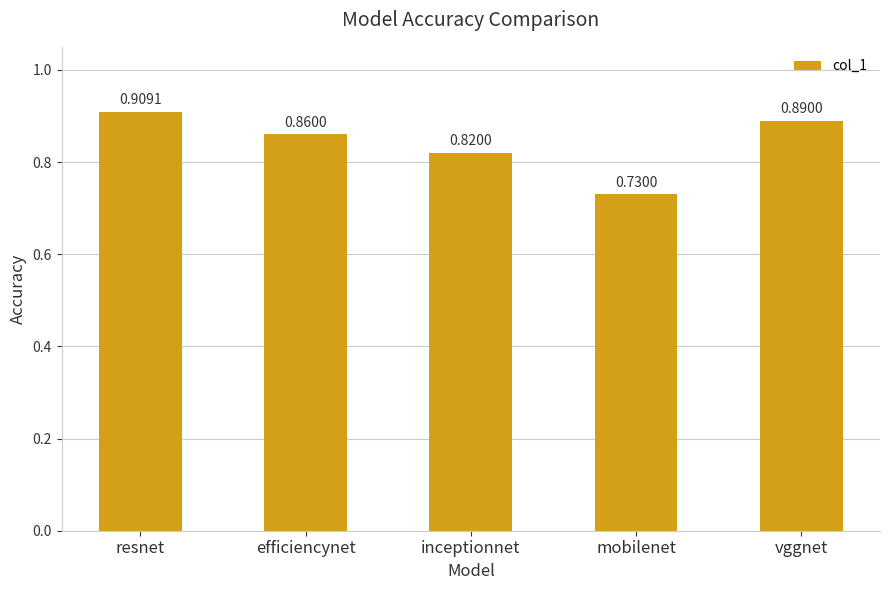

Which has a higher value, resnet or inceptionnet?

resnet